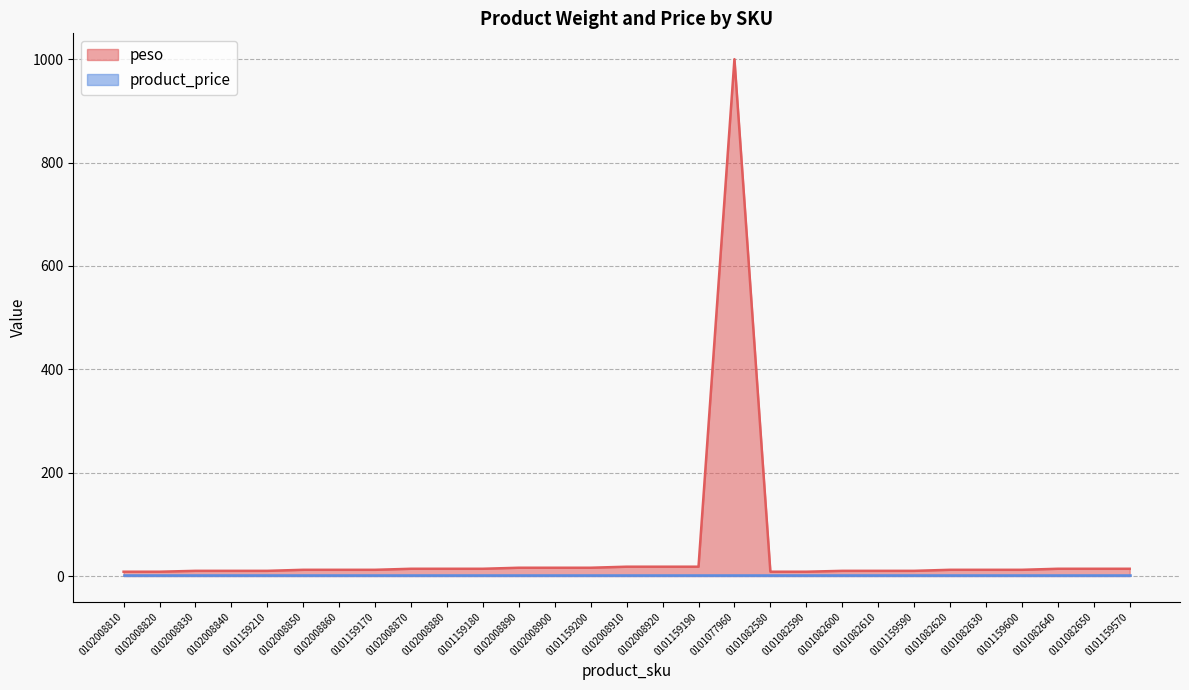

What position from the right is 0101159180?

19